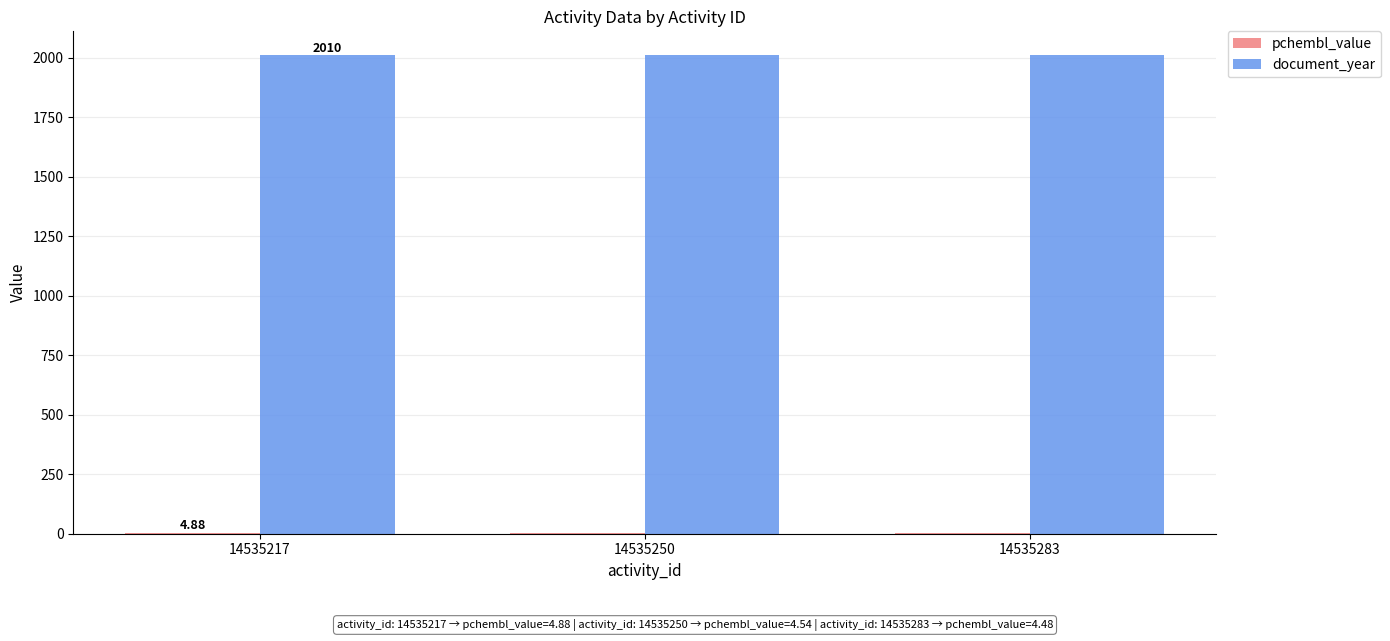

Which series has the largest total across all categories?

document_year